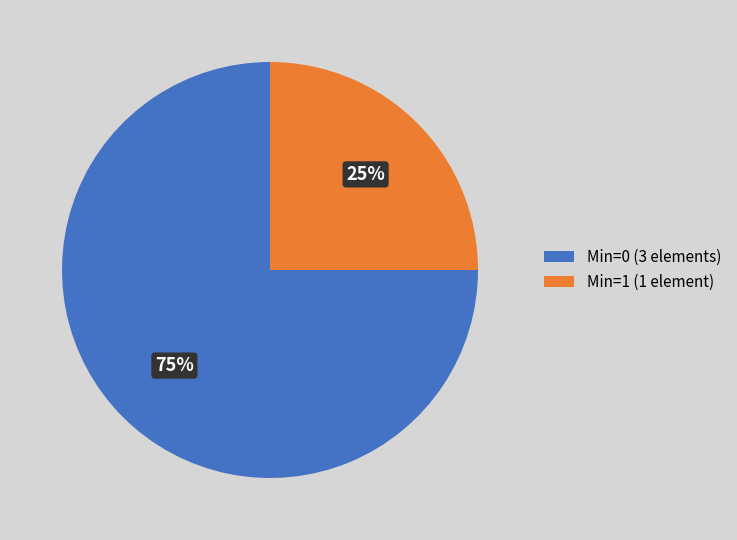

What is the largest slice in the pie chart?

Min=0 (3 elements)